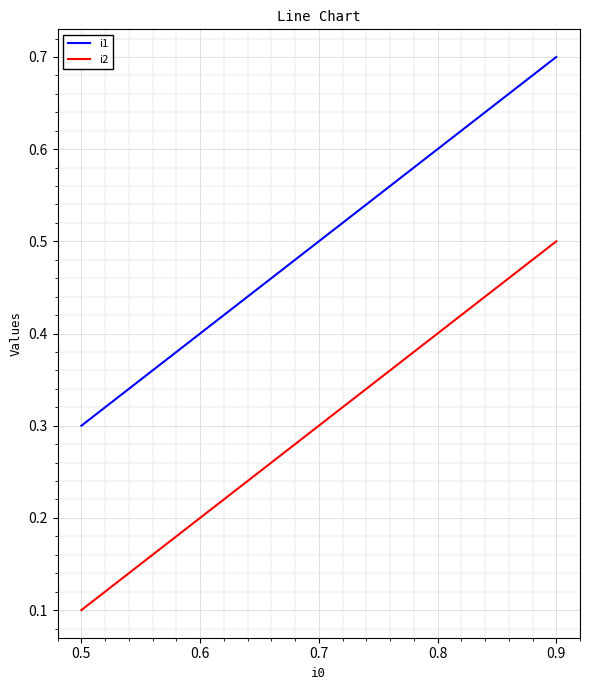

Where is i1 nearest to the value 0?

0.5